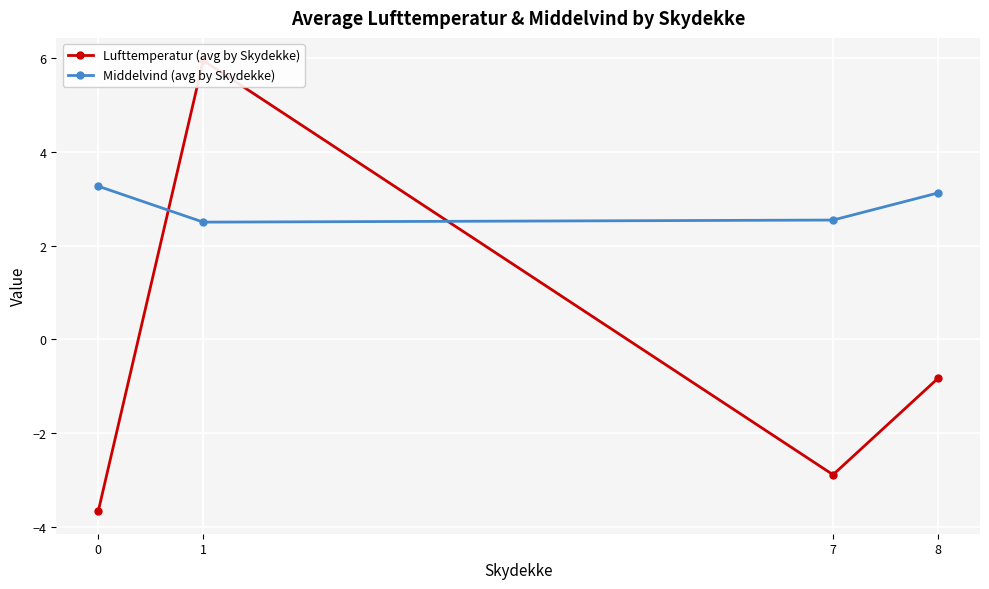

Which series ends up on top after the final intersection of Middelvind (avg by Skydekke) and Lufttemperatur (avg by Skydekke)?

Middelvind (avg by Skydekke)